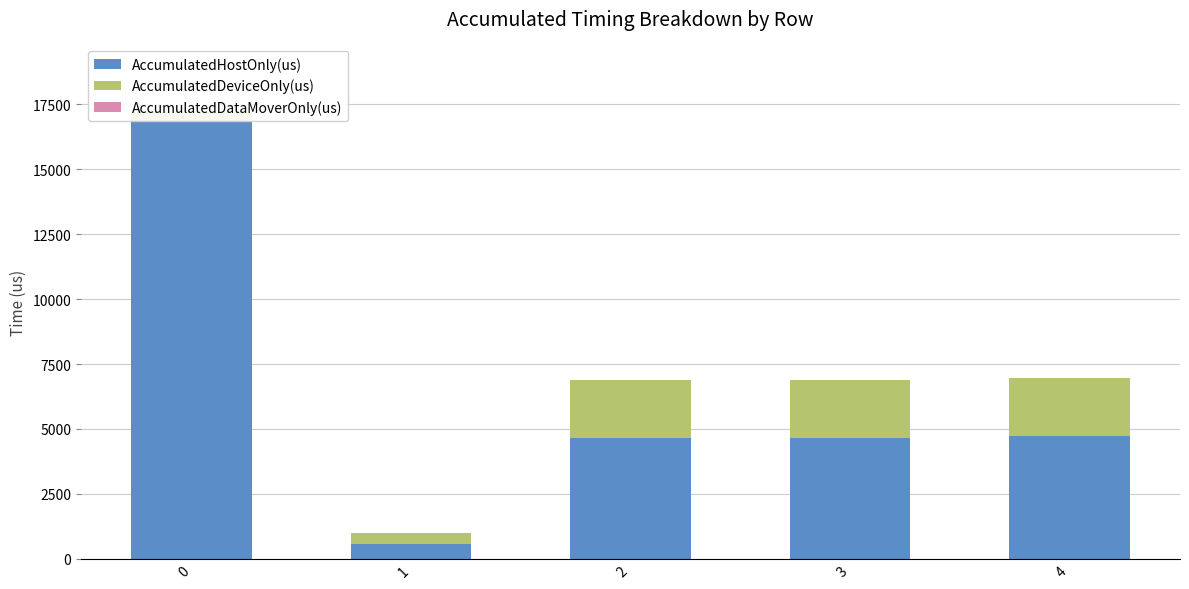

The value of AccumulatedHostOnly(us) at 3 is 4665.5. True or false?

True